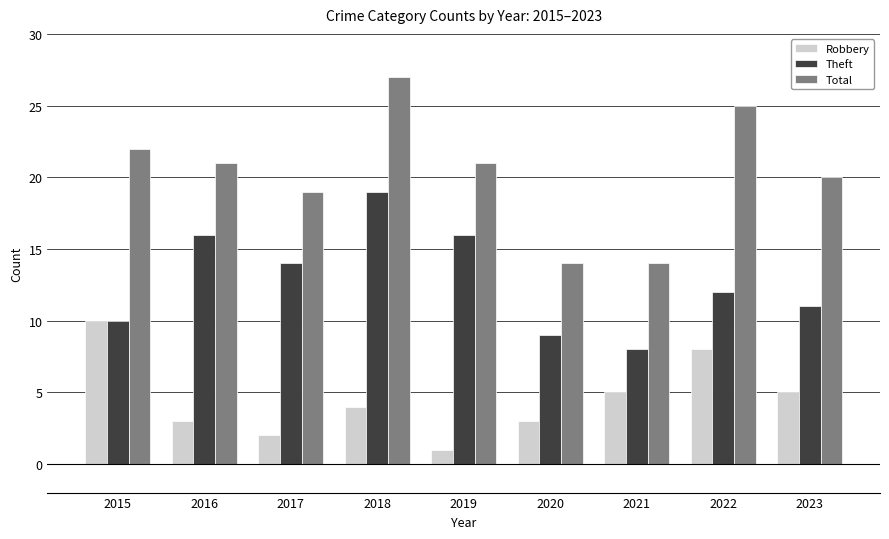

What is the value of the Robbery bar at the 7th from the left?

5